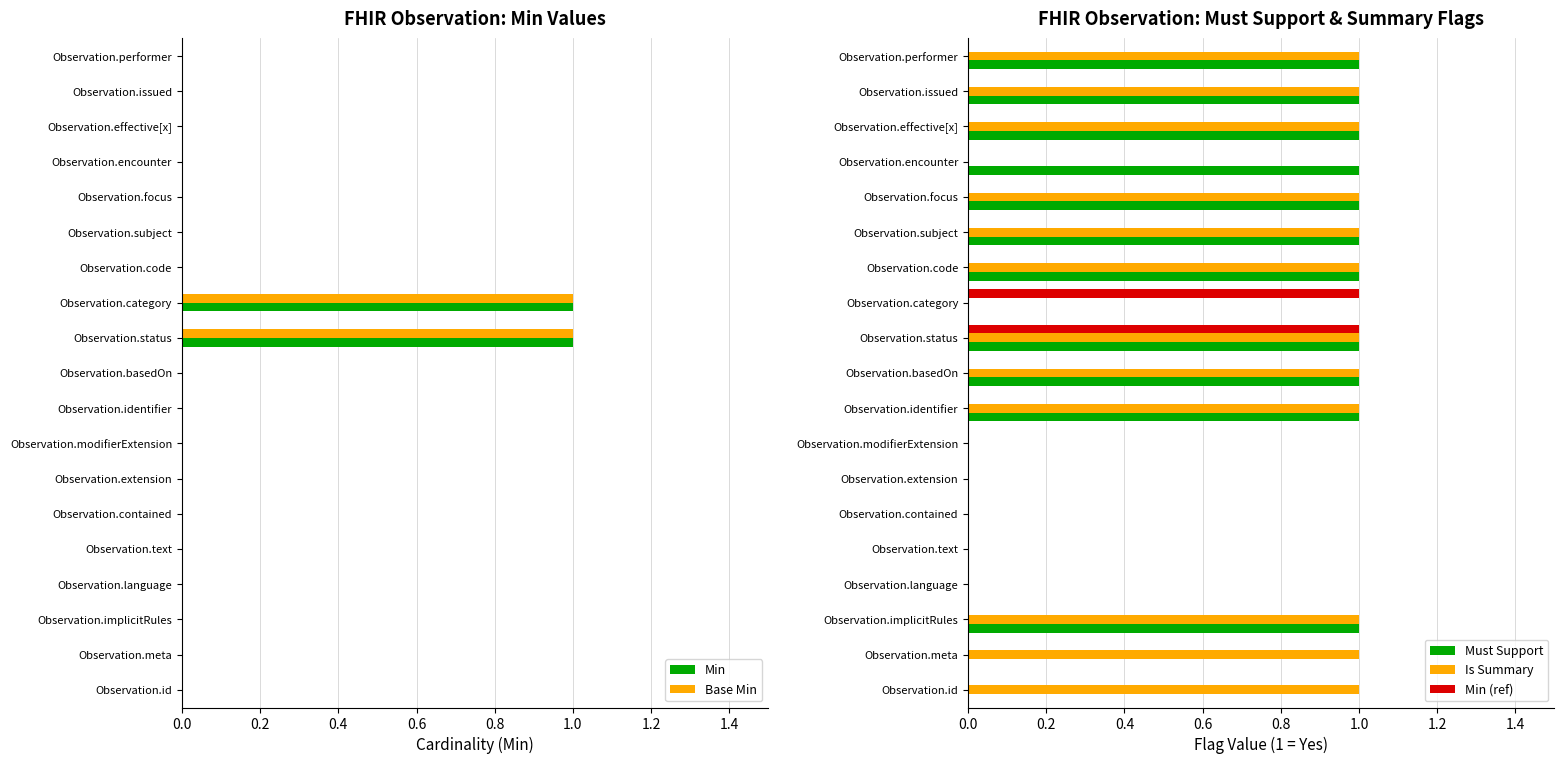

At how many categories does at least one series exceed 0?

14